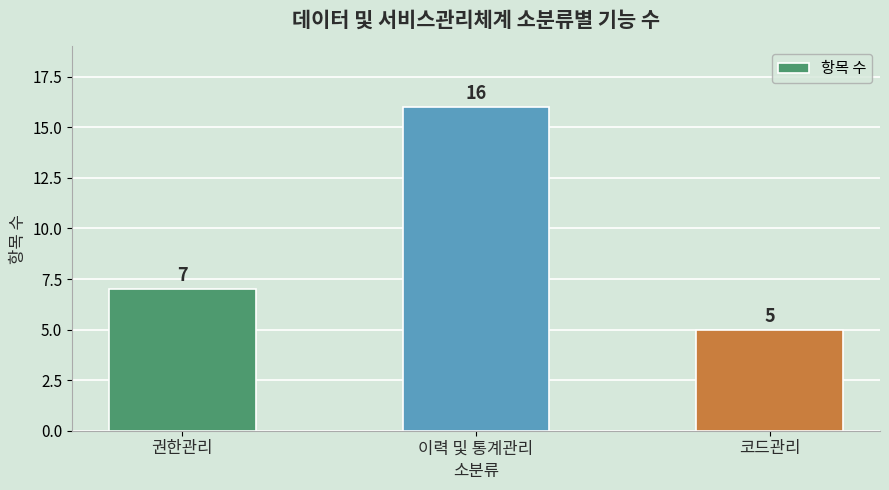

Approximately how many times larger is the value at 권한관리 compared to 코드관리?

1.4